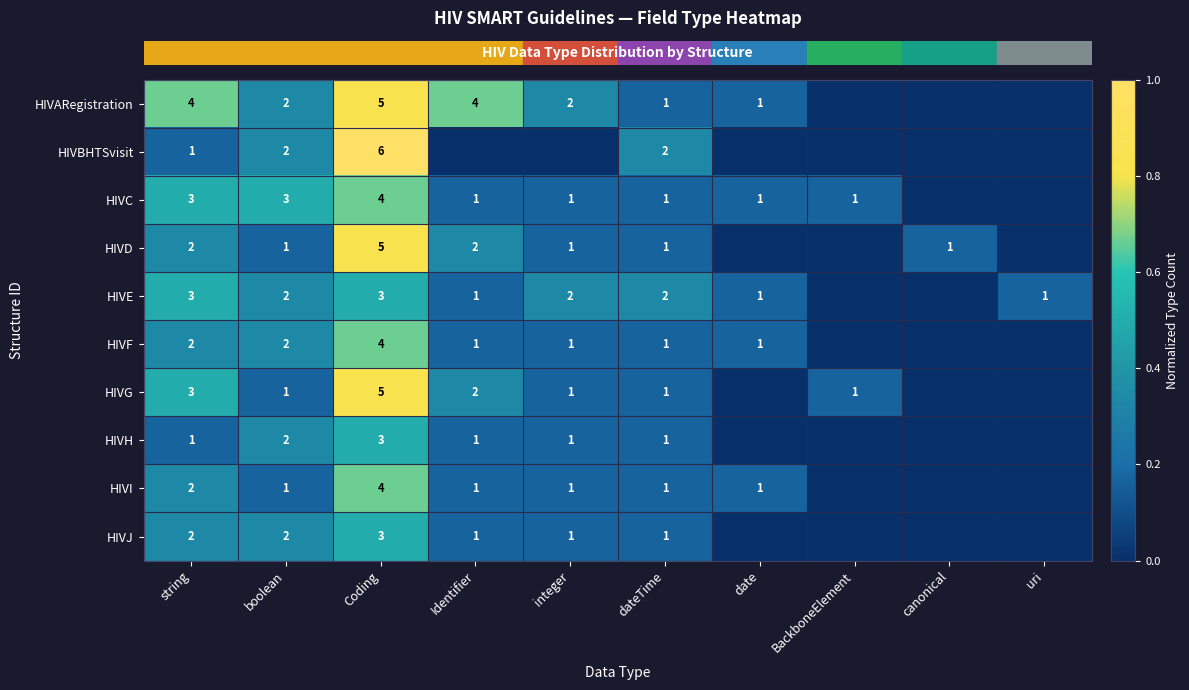

How many positive values does the row_3 series have?

7